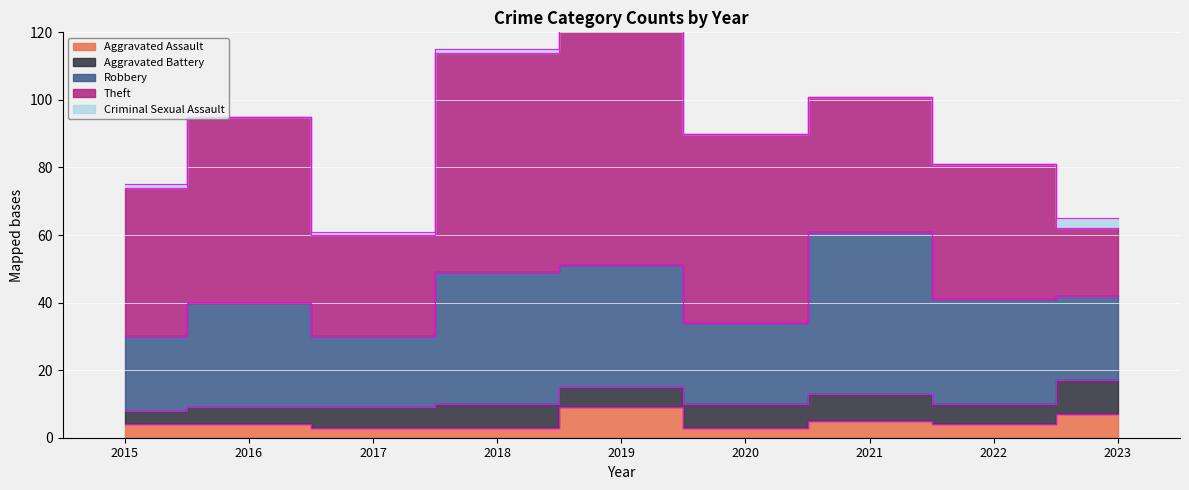

Where is the first local maximum for Aggravated Battery?

2018